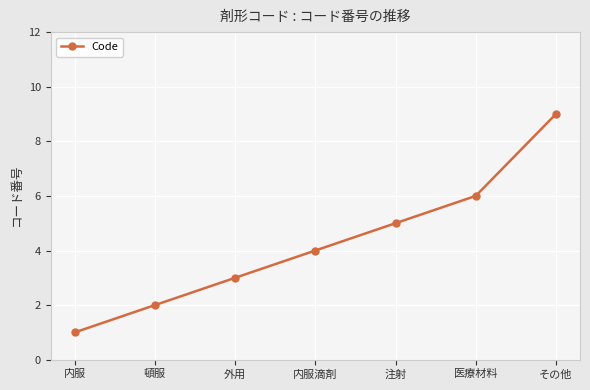

What is the change in value from 頓服 to 内服滴剤?

+2